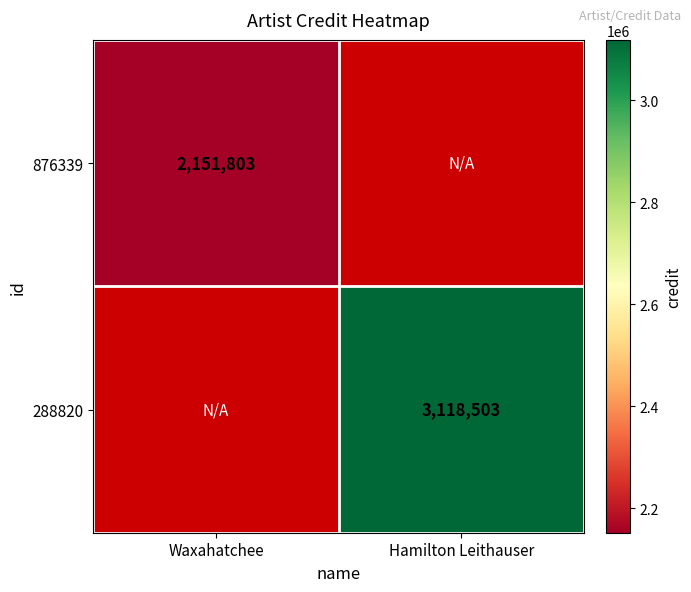

Is the value of 876339 at Waxahatchee greater than the value of 288820 at Hamilton Leithauser?

No